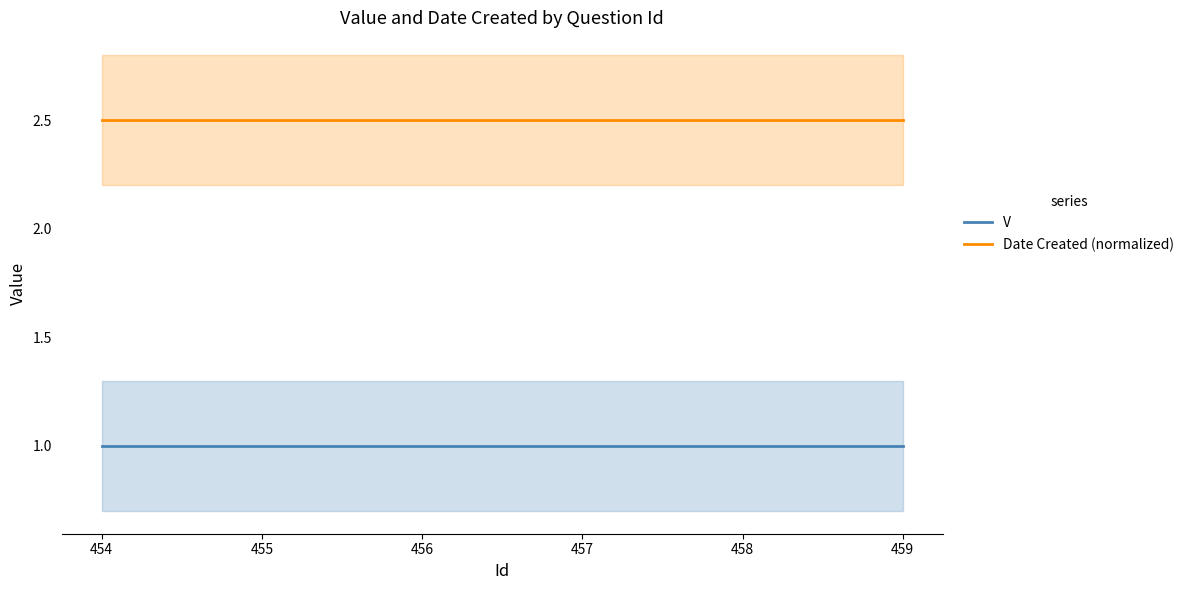

Which series has the largest total across all categories?

Date Created (normalized)